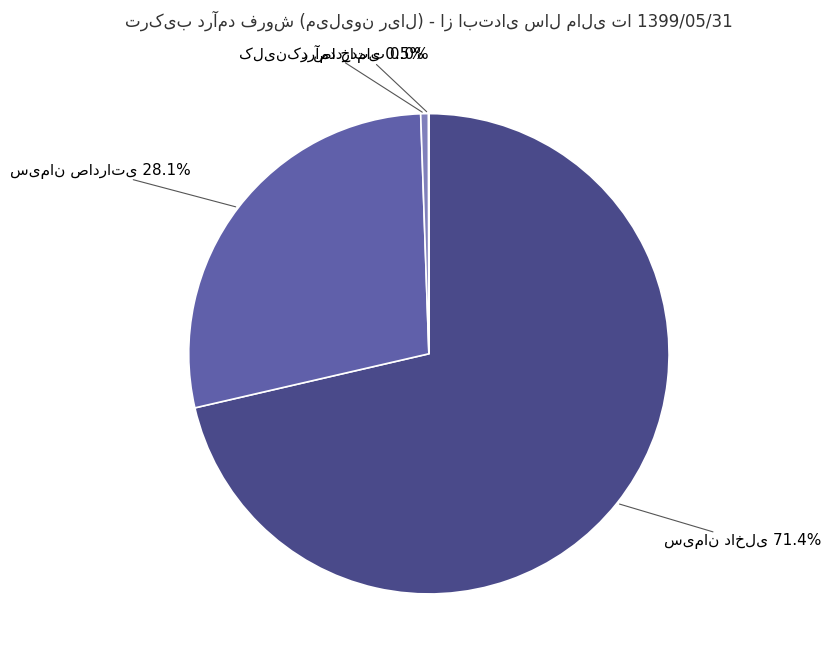

Is there any slice that represents more than half of the pie?

Yes